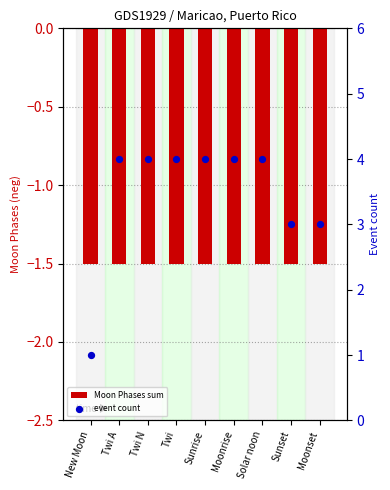

Which series reaches the minimum Y coordinate?

Moon Phases sum